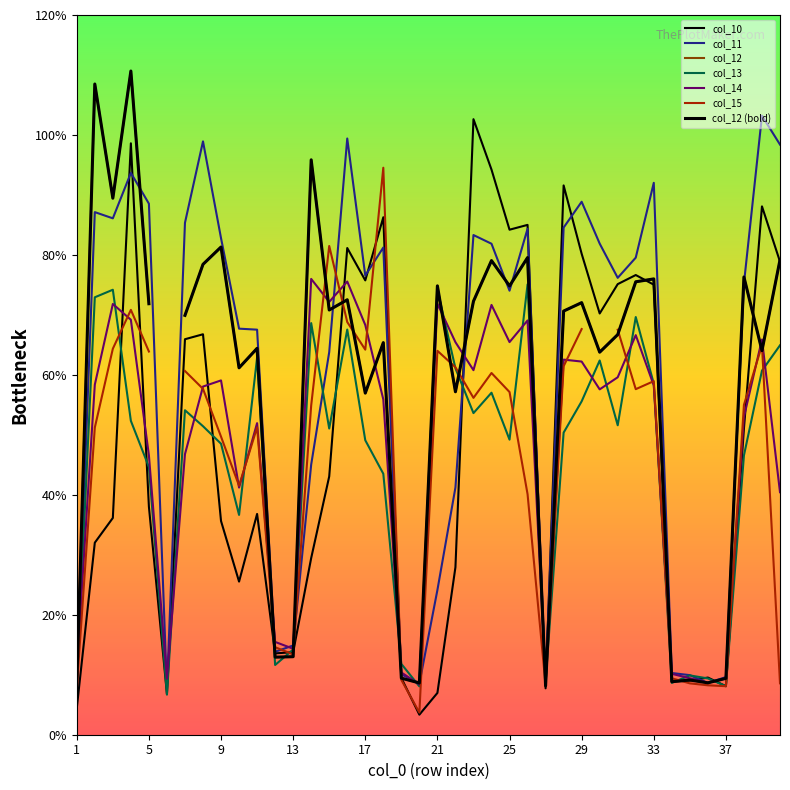

Does the chart have visible grid lines?

No